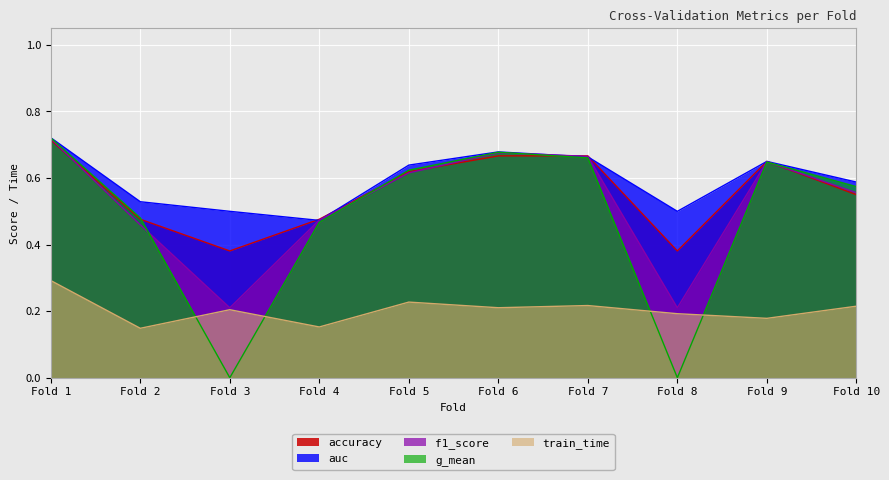

Between Fold 5 and Fold 7, which series saw the biggest shift?

f1_score